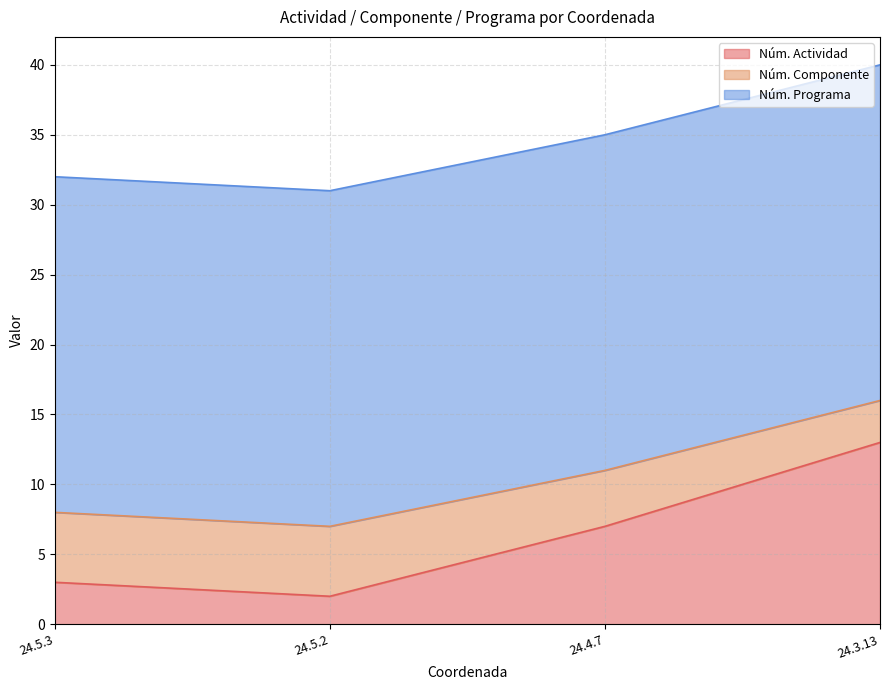

Where does the Núm. Componente series first go above 11?

24.3.13